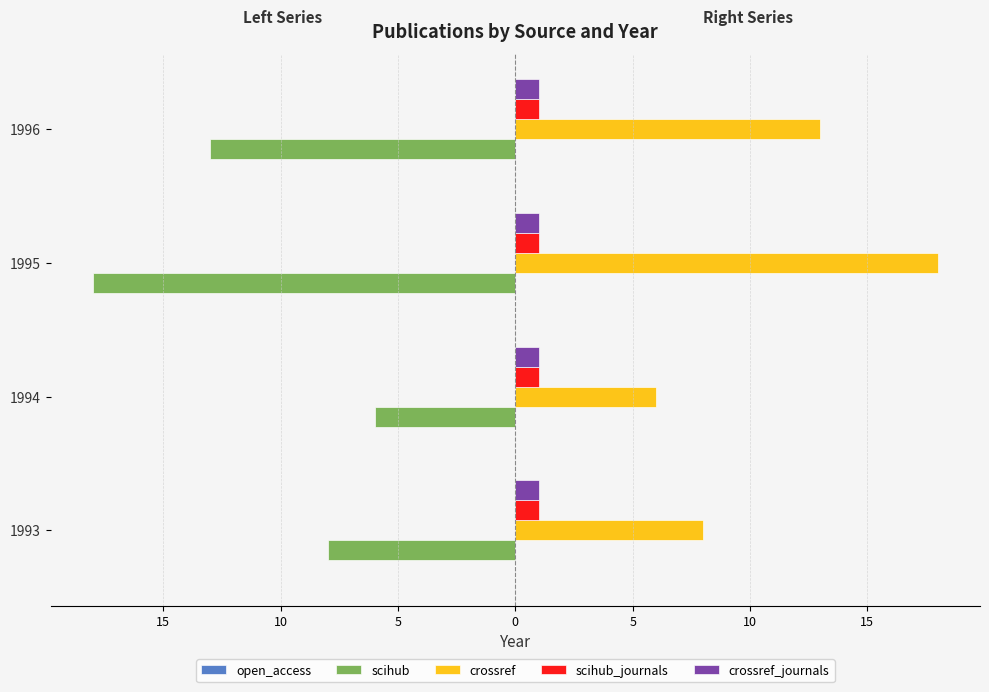

What is the maximum value shown in the chart?

18.0